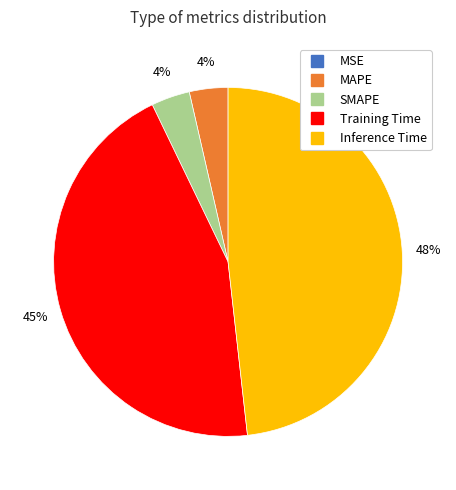

Which category has the biggest portion of the pie?

Inference Time